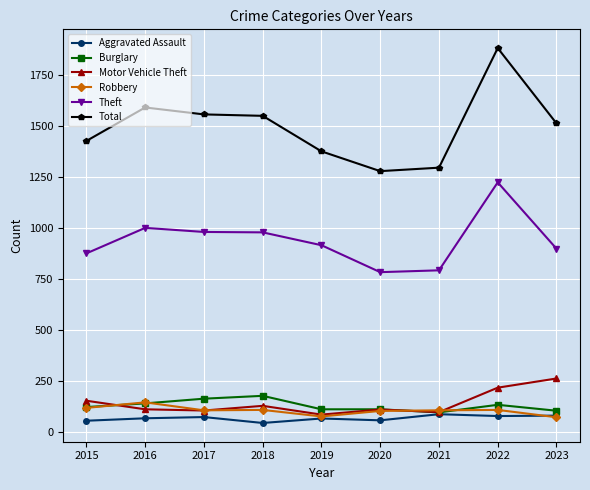

True or false: Total and Theft cross at least once.

False